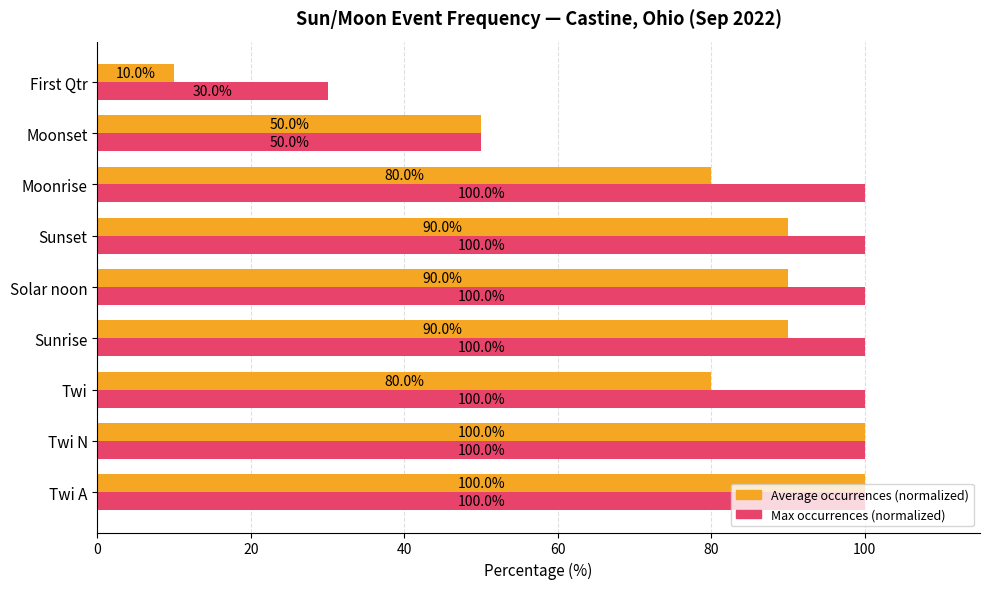

What is the spread (max minus min) of values at Moonrise?

20